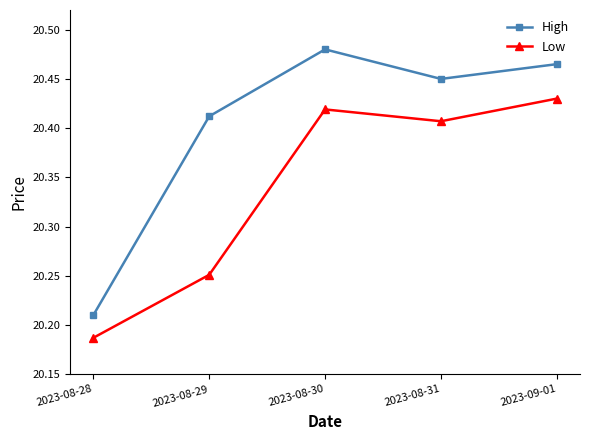

The Low series shows 13.2 at 2023-09-01. True or false?

False